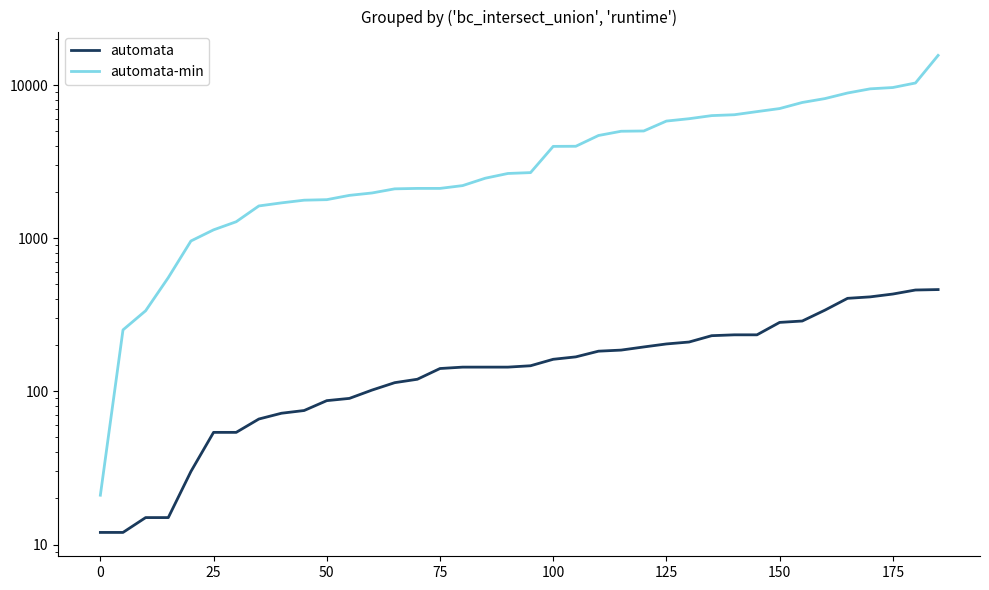

True or false: automata-min and automata cross at least once.

False